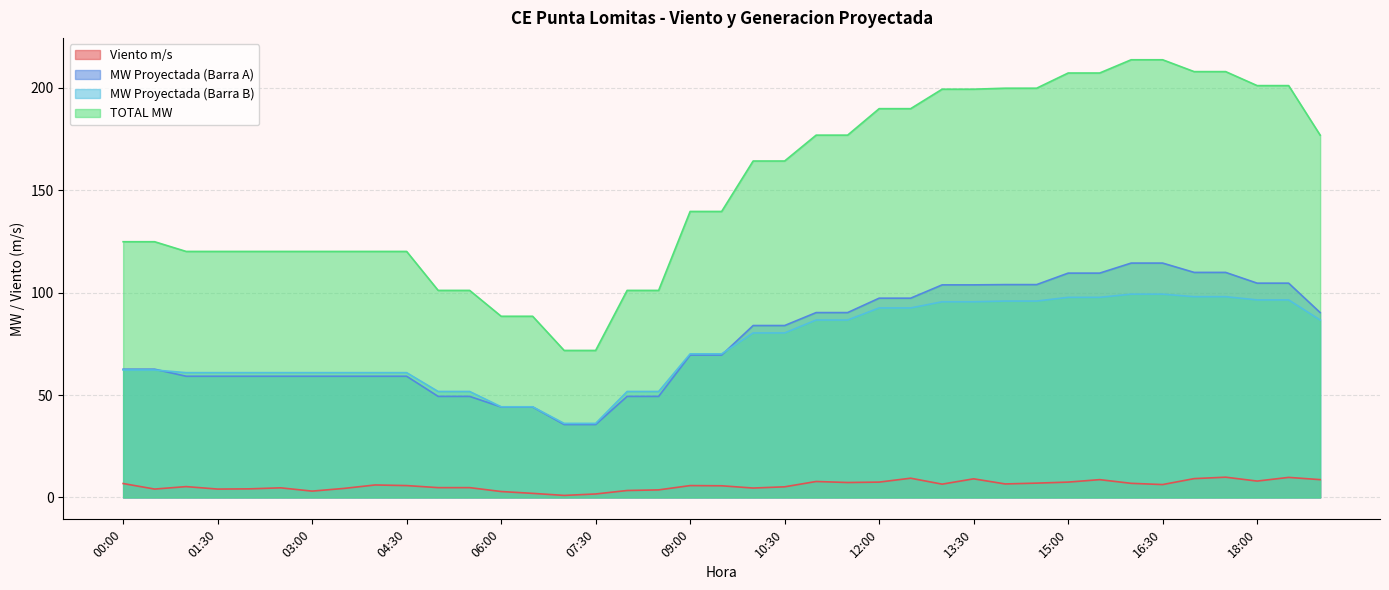

What is the difference between the second highest and minimum values in the MW Proyectada (Barra A) series?

78.8